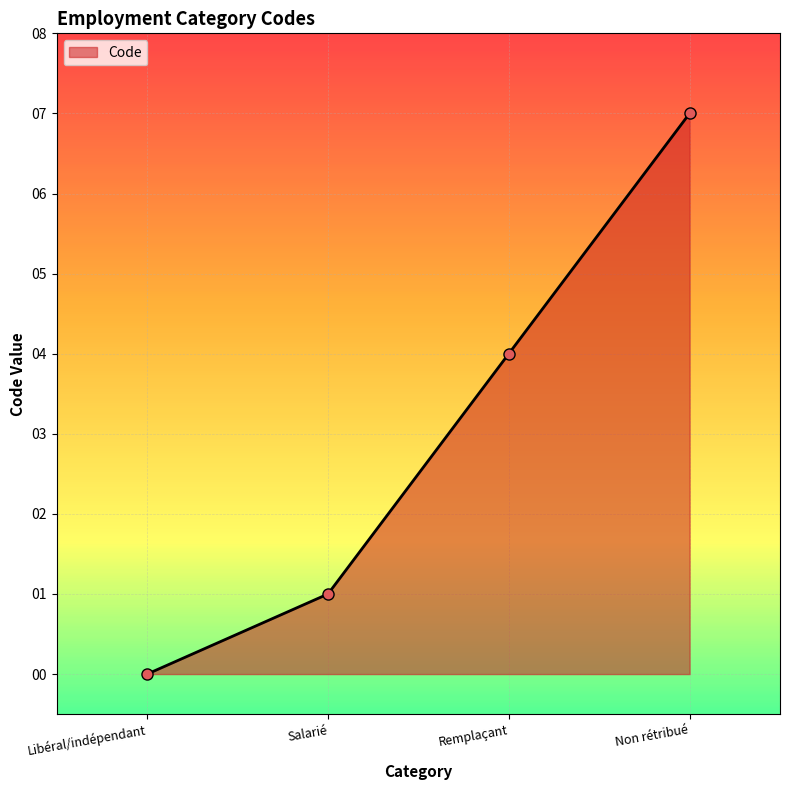

Is it true that the value at Libéral/indépendant is 0?

True